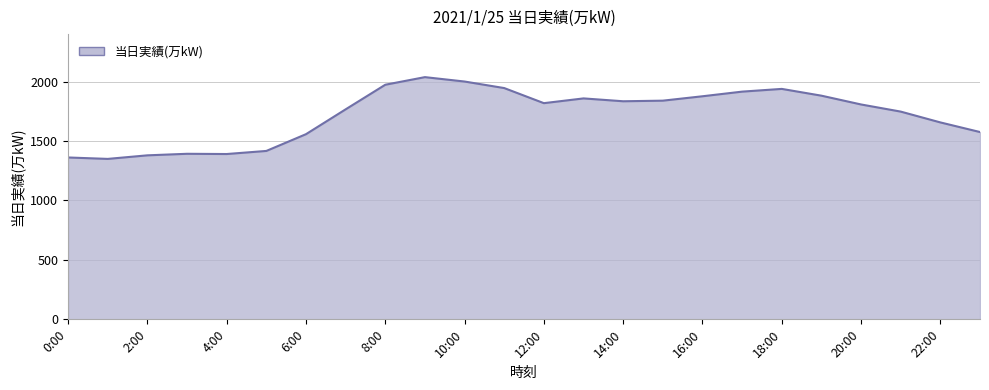

What is the greatest value displayed?

2038